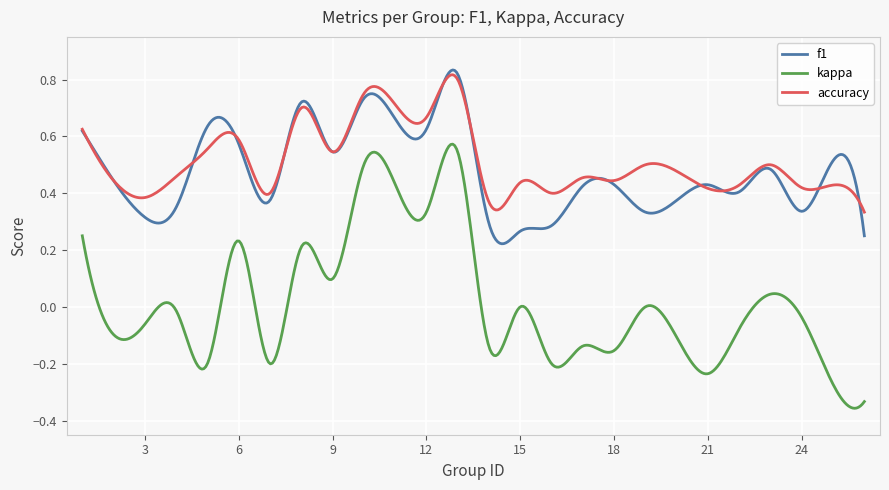

True or false: kappa and accuracy cross at least once.

False